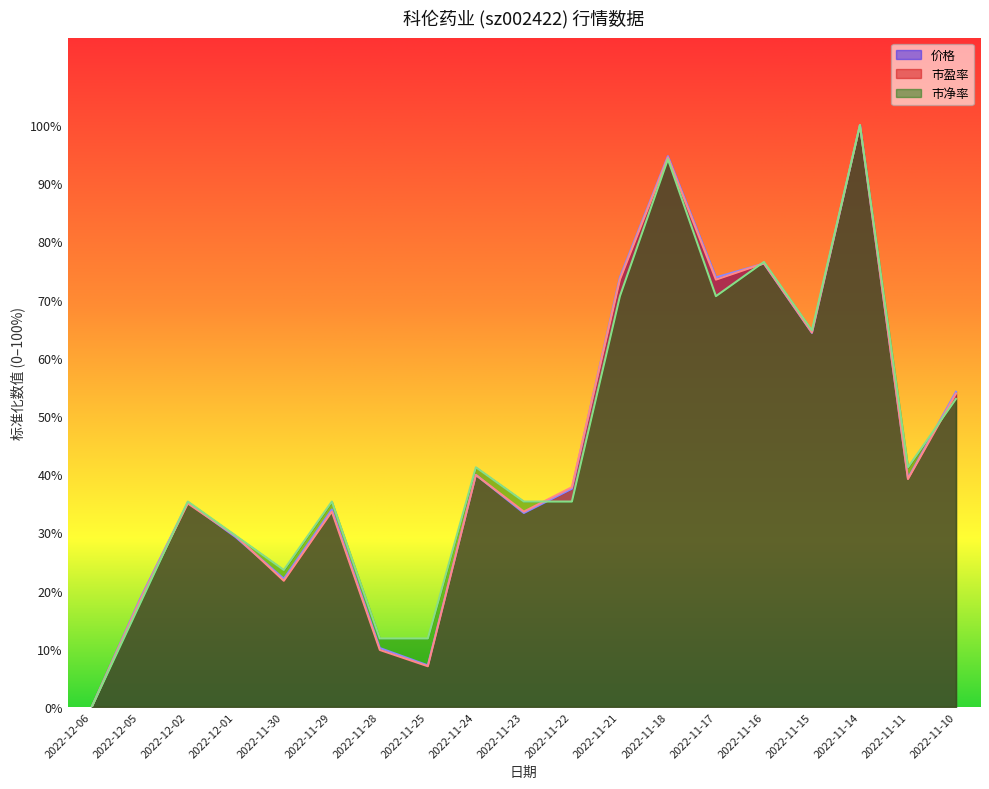

Which series has the largest total across all categories?

市净率